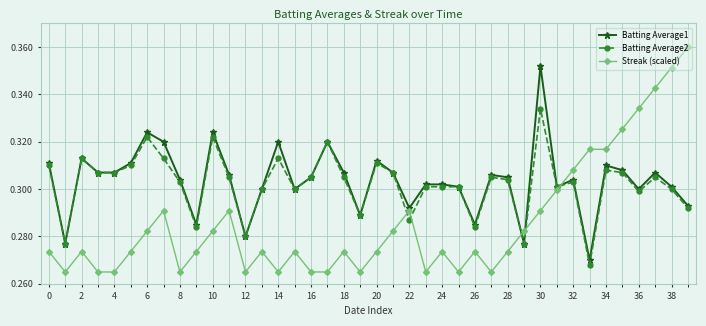

Which series has the widest spread of values?

Streak (scaled)